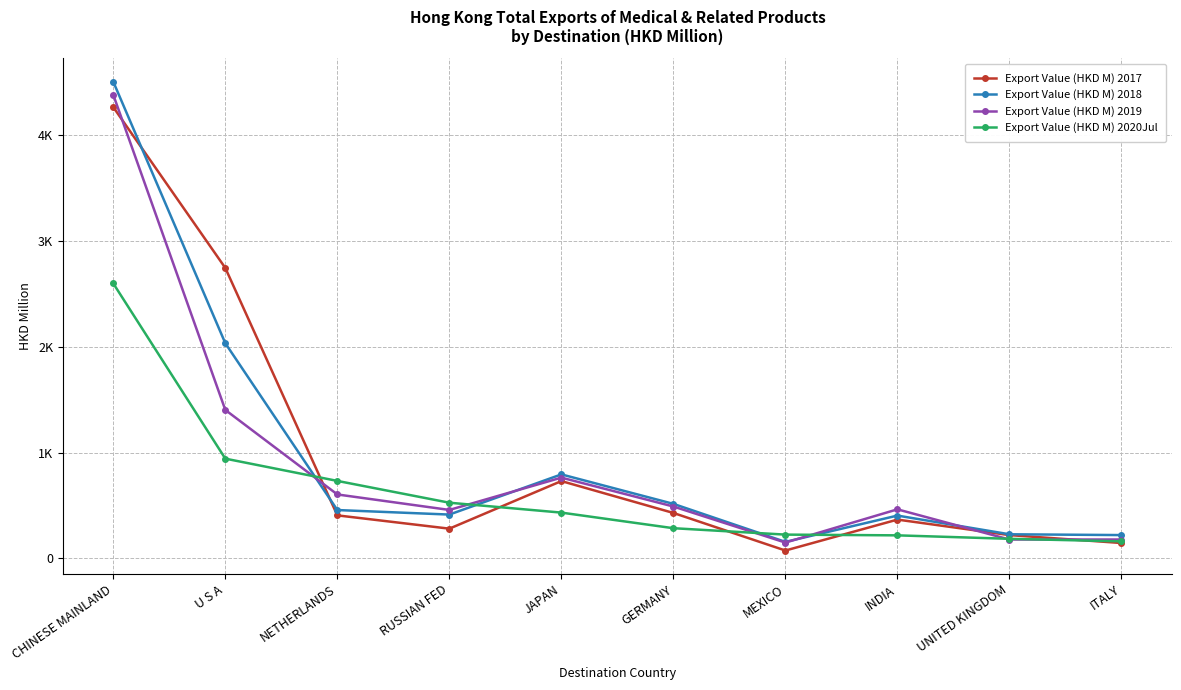

Which category has the highest value in the Export Value (HKD M) 2017 series?

CHINESE MAINLAND